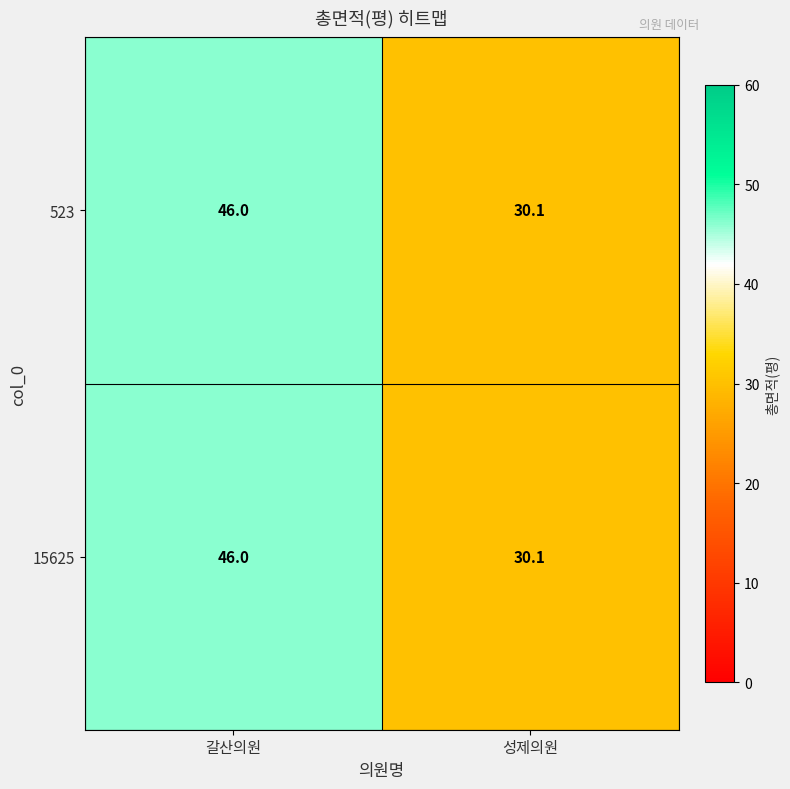

How many series are shown in this chart?

2